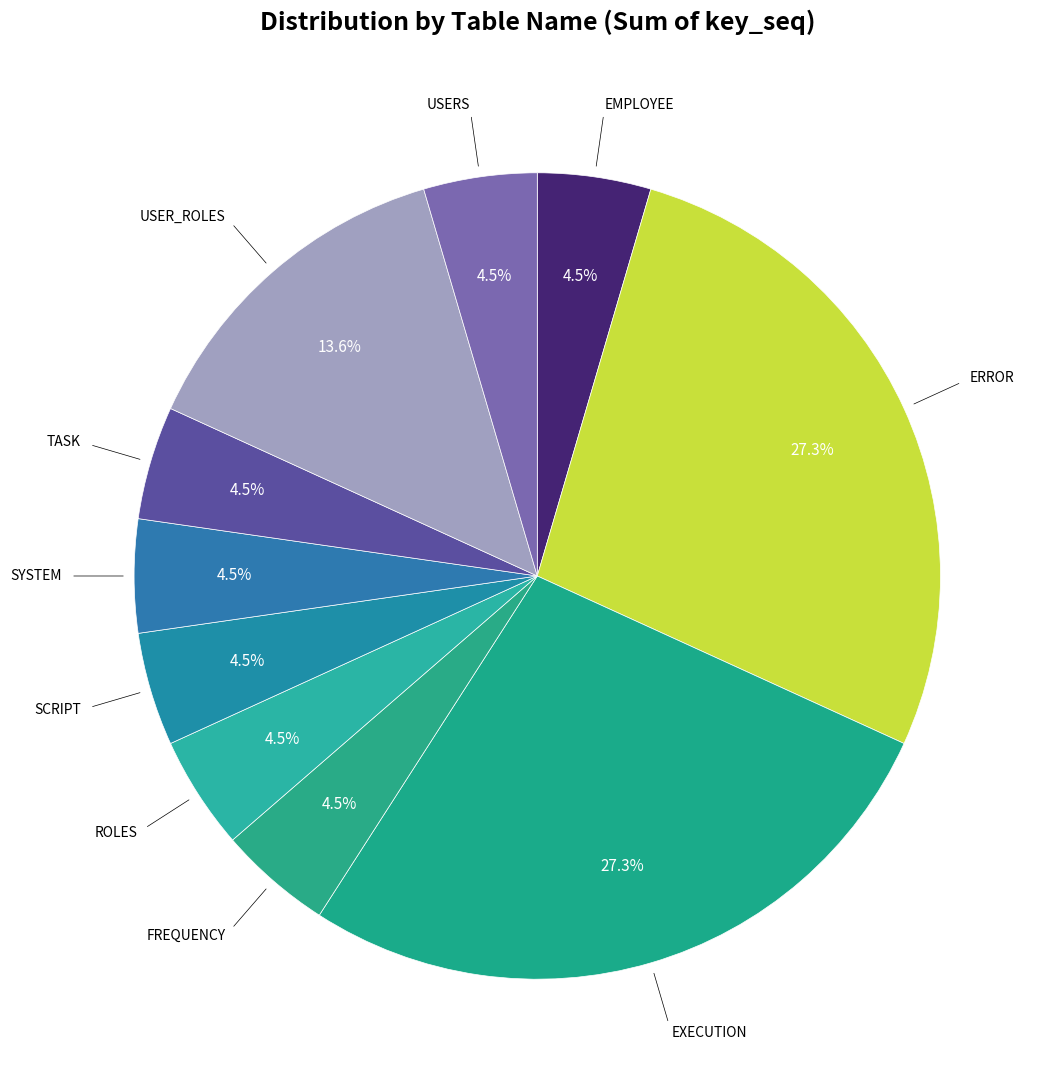

Count the number of slices in the pie.

10